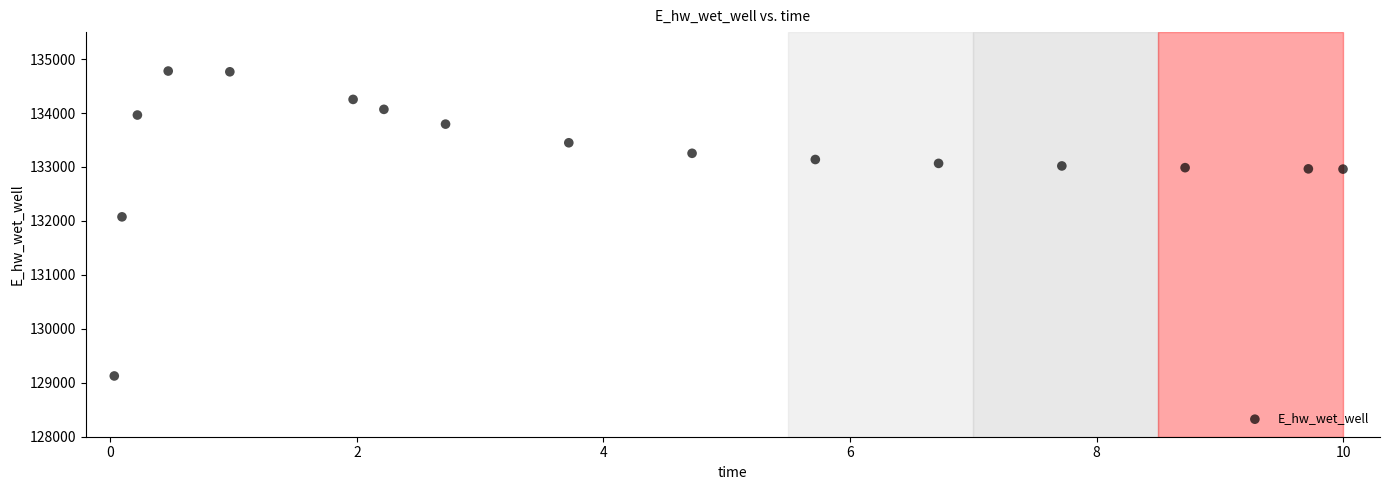

What is the range of X values (max minus min)?

10.0